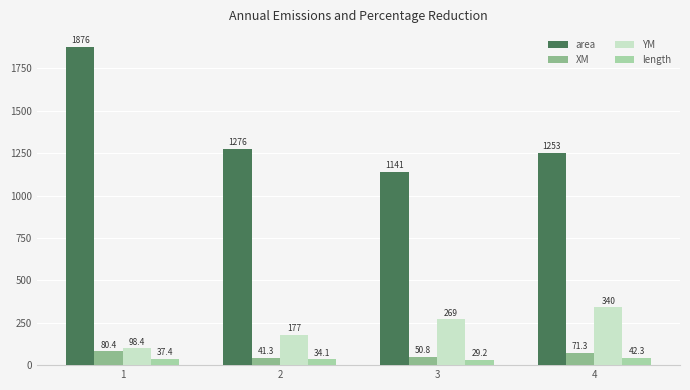

How many groups of bars are there?

4